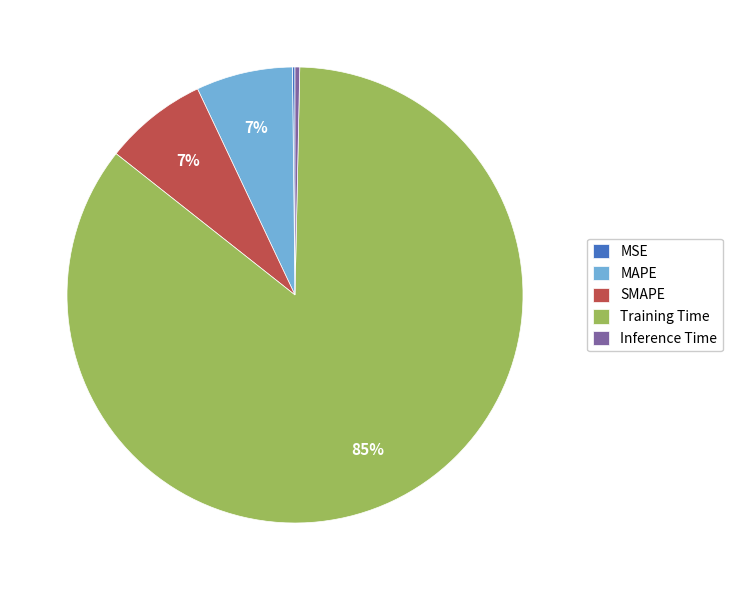

Does MAPE account for over 50% of the chart?

No